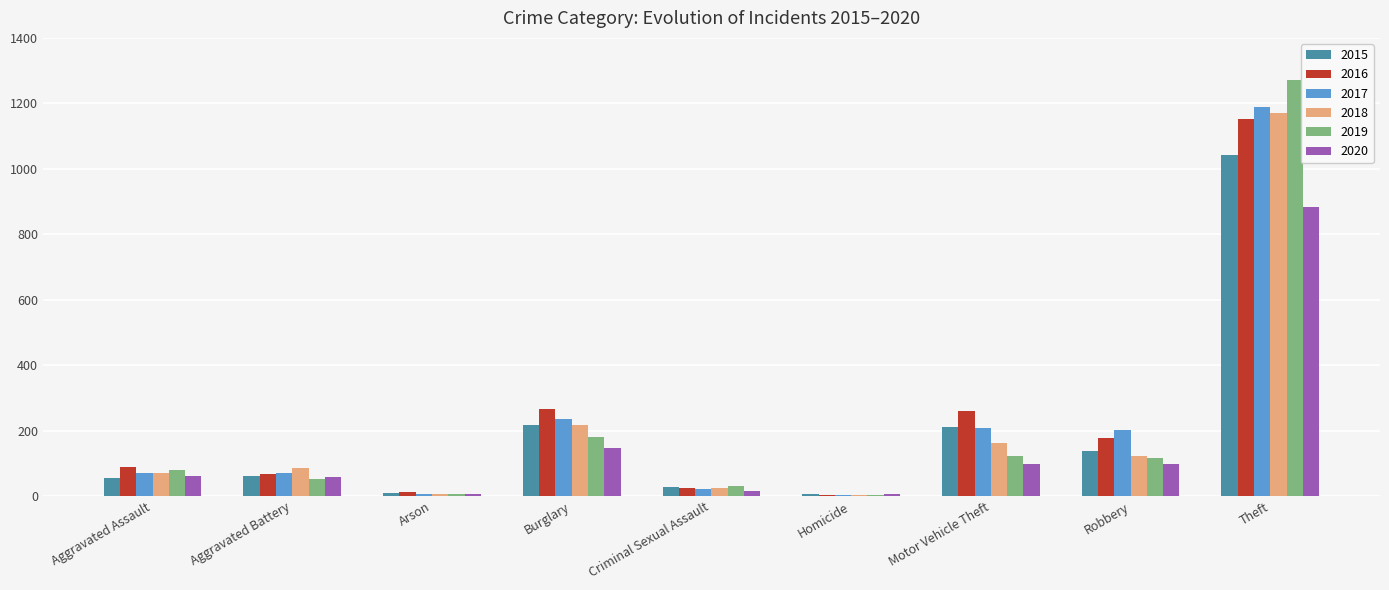

What is the difference between the 2019 values at Aggravated Assault and Robbery?

36